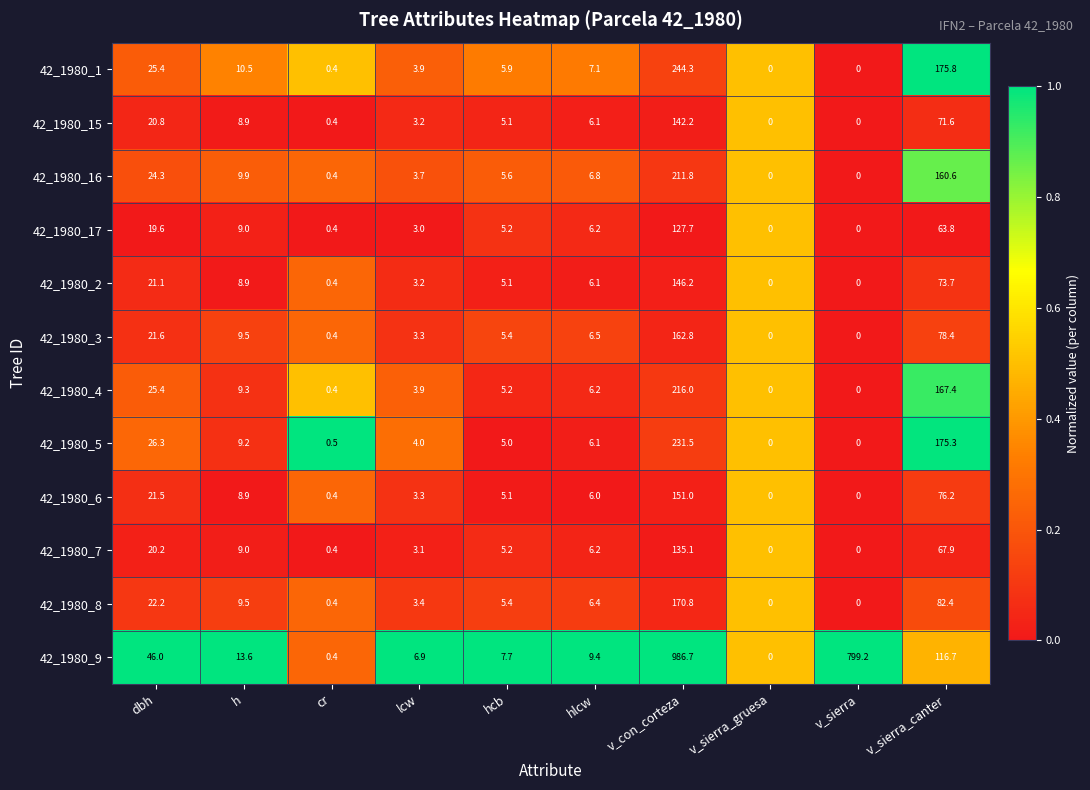

At which category is the sum across all series the highest?

v_con_corteza